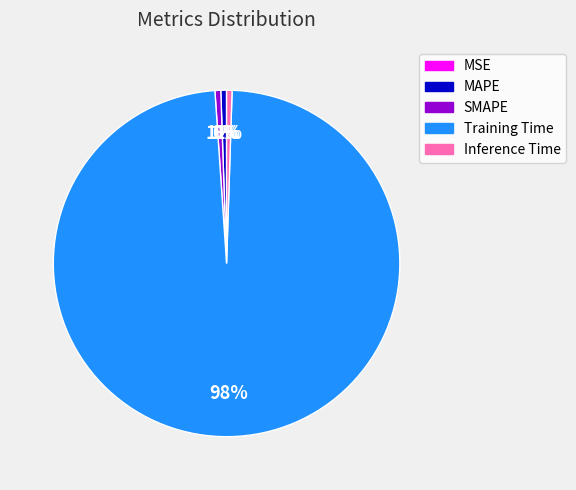

To the nearest percent, what portion does SMAPE represent?

1%